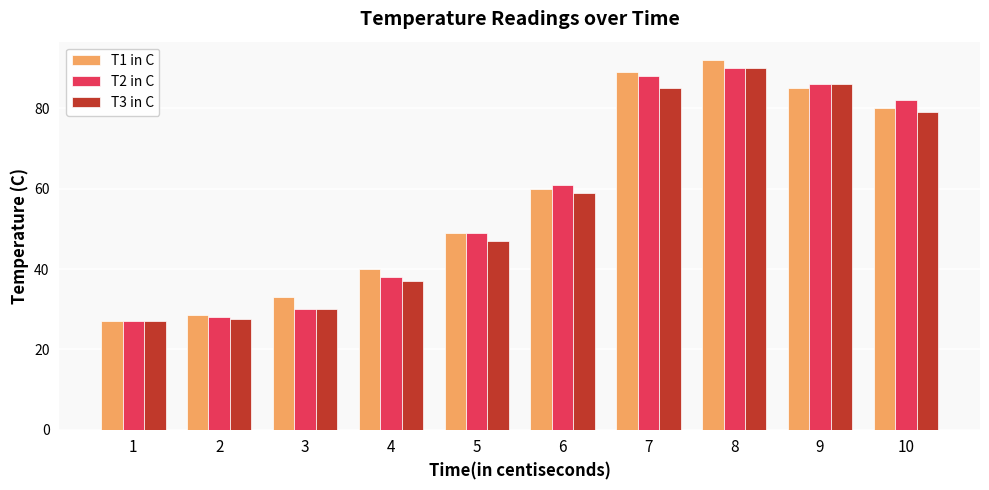

Reading left to right, extract all data points from this chart.

T1 in C: 27.0	28.5	33.0	40.0	49.0	60.0	89.0	92.0	85.0	80.0
T2 in C: 27.0	28.0	30.0	38.0	49.0	61.0	88.0	90.0	86.0	82.0
T3 in C: 27.0	27.5	30.0	37.0	47.0	59.0	85.0	90.0	86.0	79.0